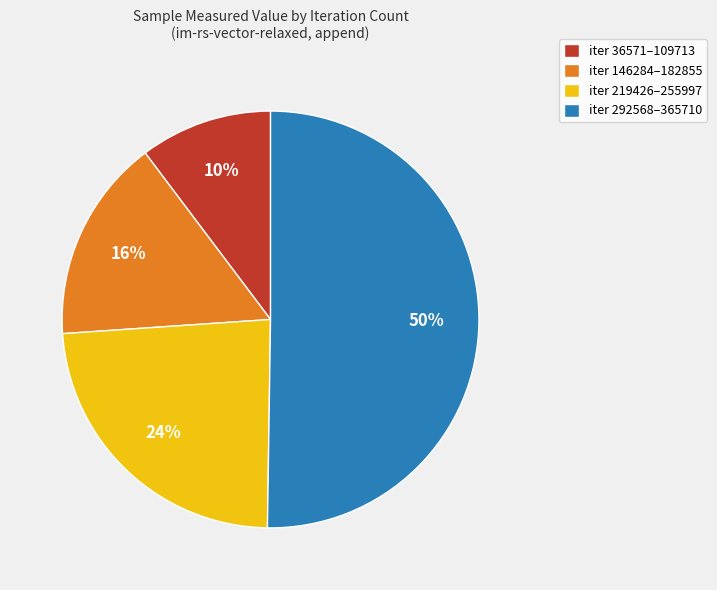

Is it true that iter 36571–109713 is 25% of the pie?

False